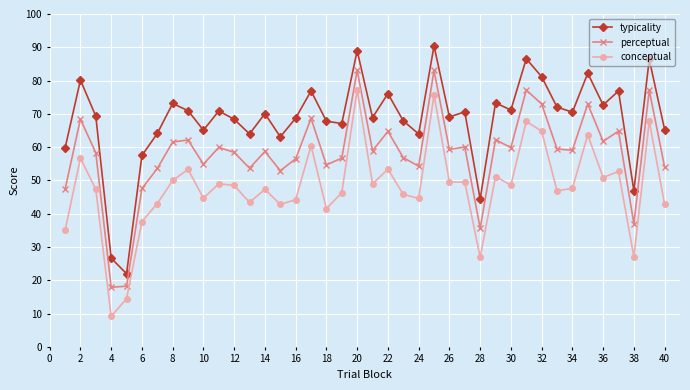

Which series has the largest total across all categories?

typicality